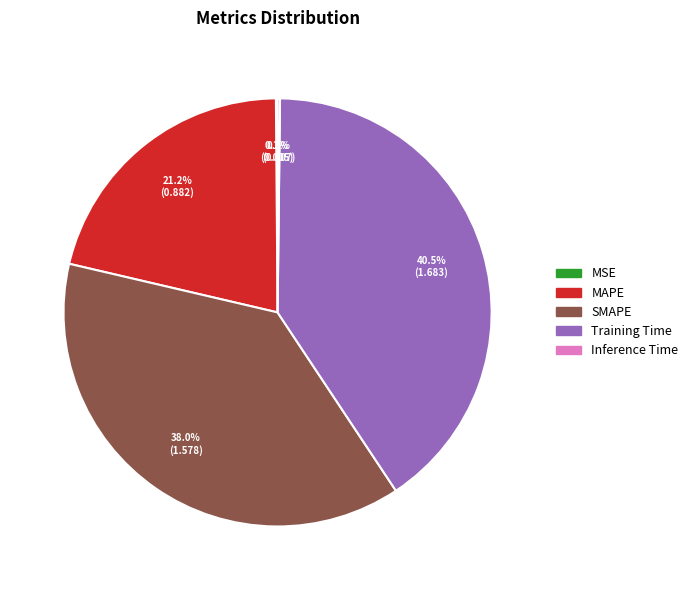

Does Training Time account for over 50% of the chart?

No